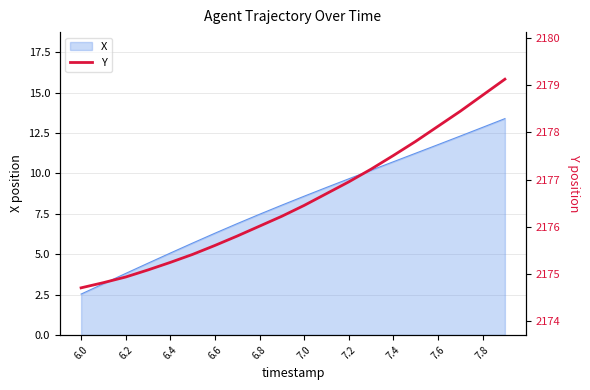

What is the maximum value for X?

13.4